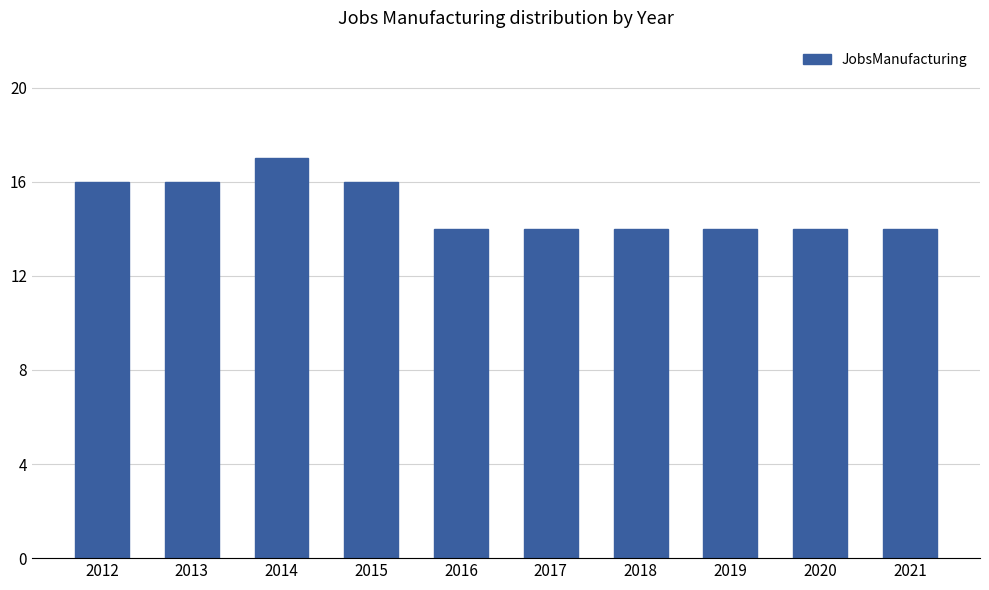

Count the number of data series in this chart.

1